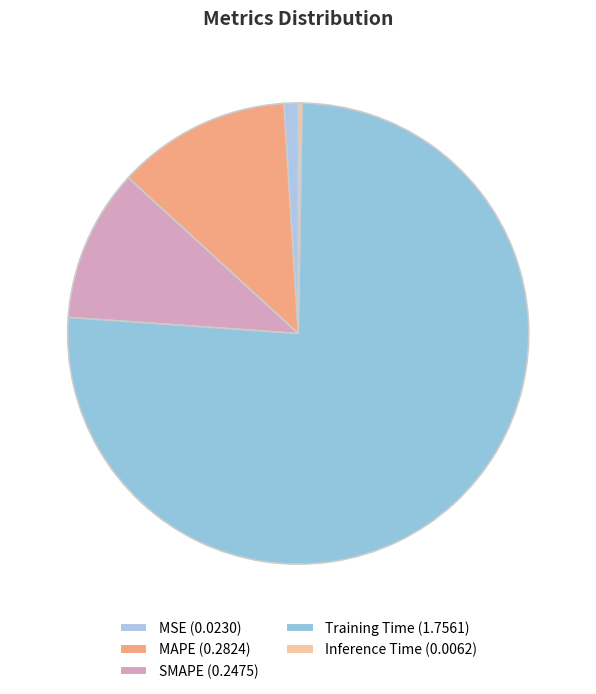

How many slices are in this pie chart?

5